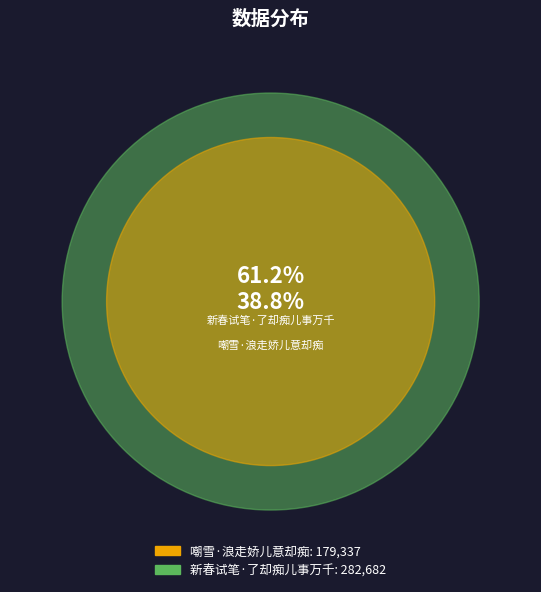

To the nearest percent, what percentage of the pie is 嘲雪·浪走娇儿意却痴?

39%